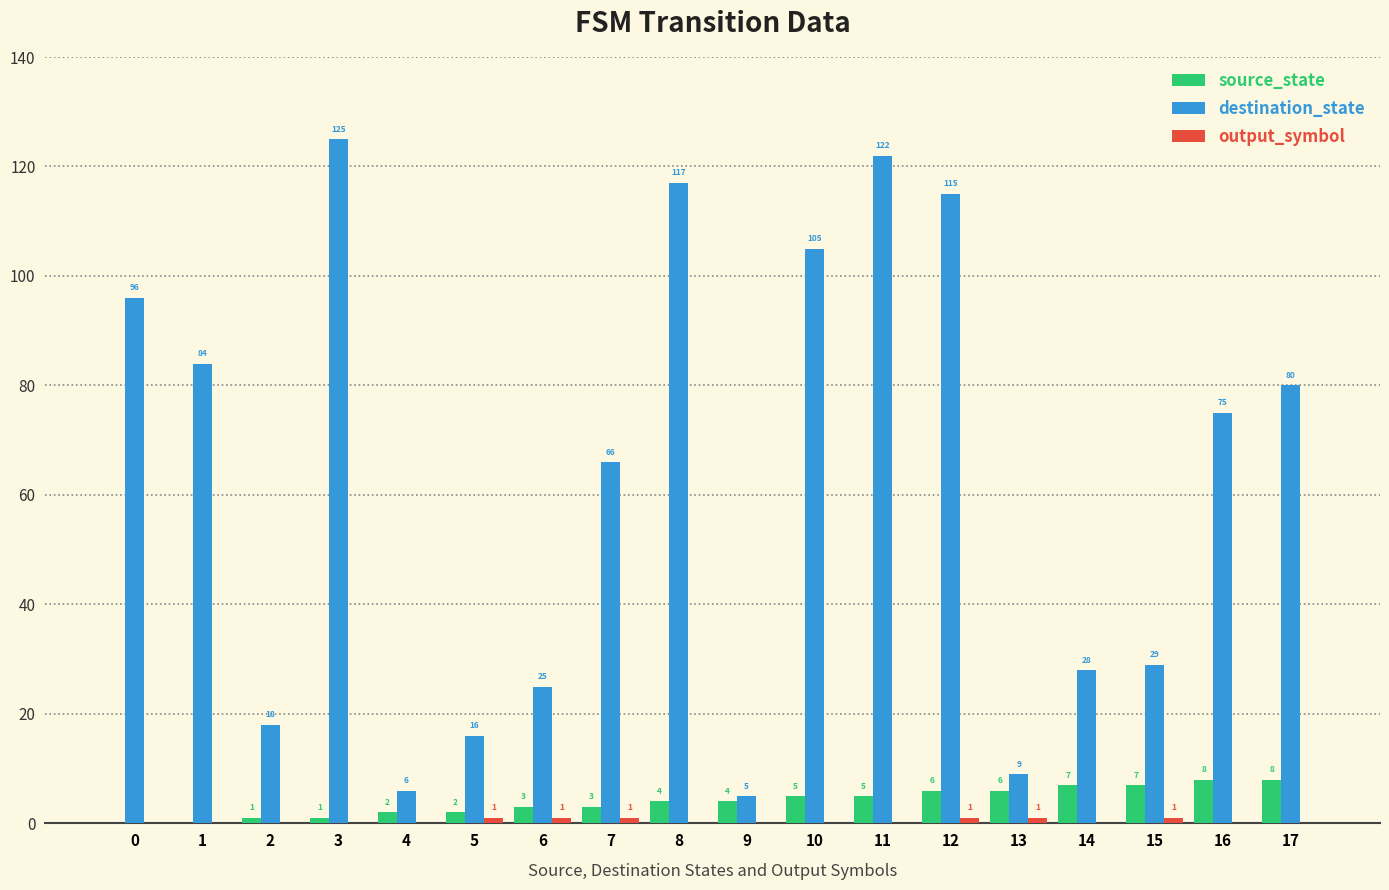

Does the chart contain stacked bars?

No